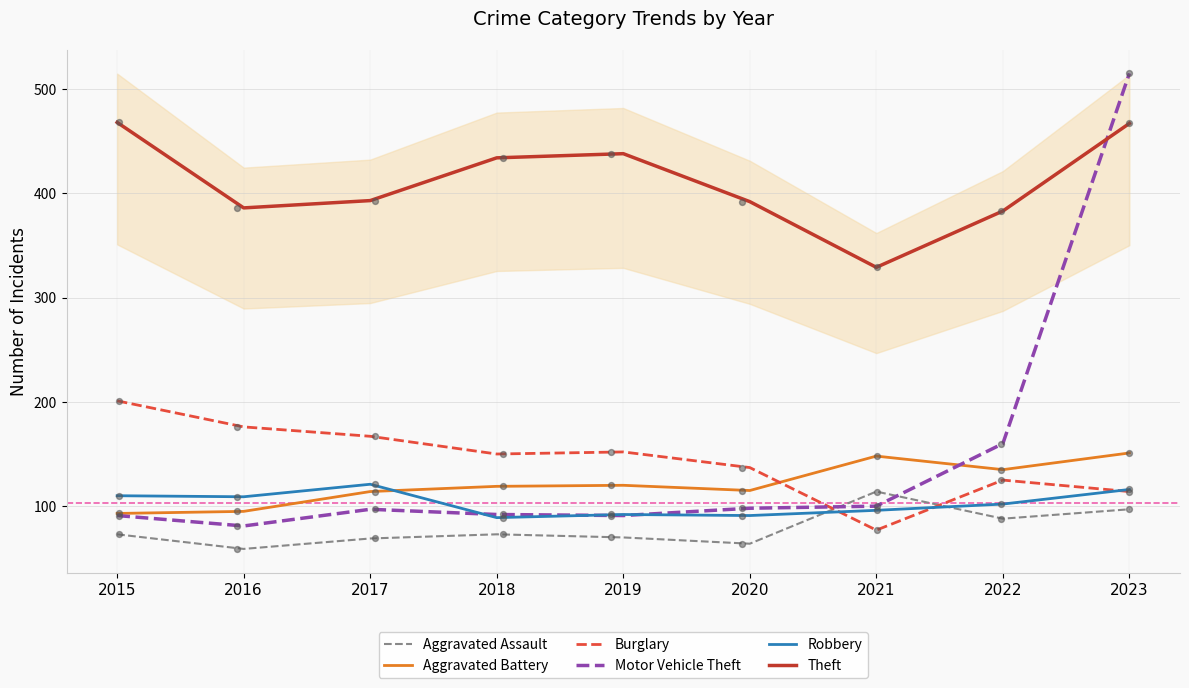

What are all the series names shown in the legend?

Aggravated Assault, Aggravated Battery, Burglary, Motor Vehicle Theft, Robbery, Theft